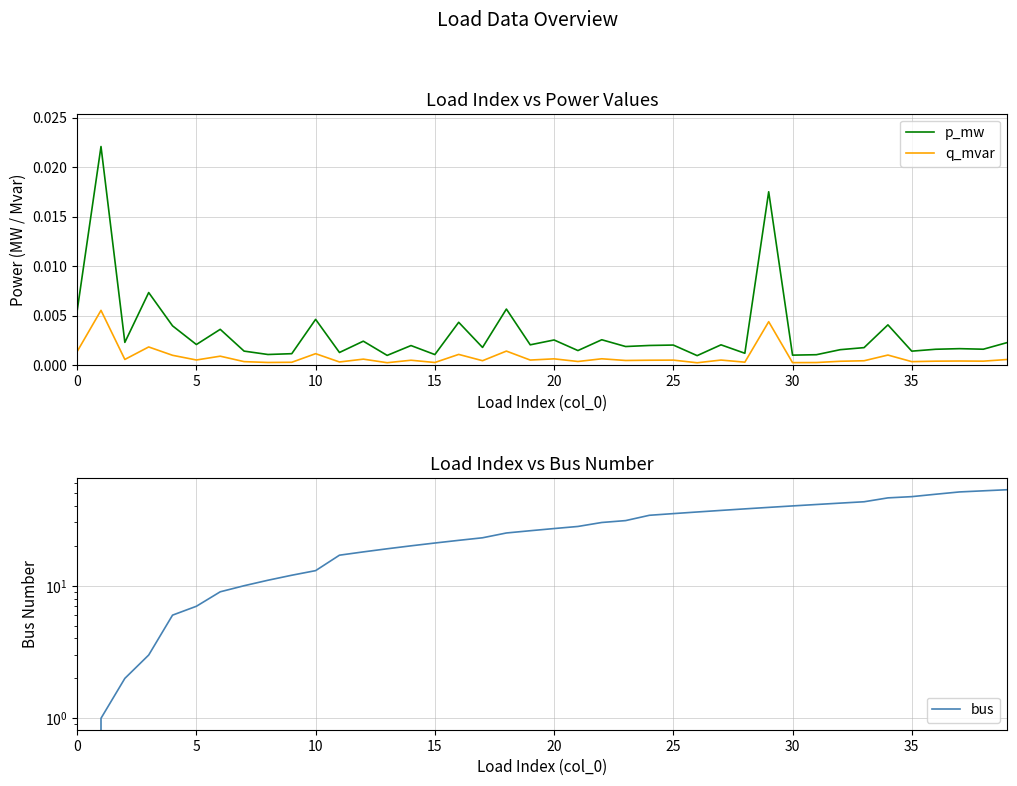

Where is q_mvar nearest to the value 0?

26